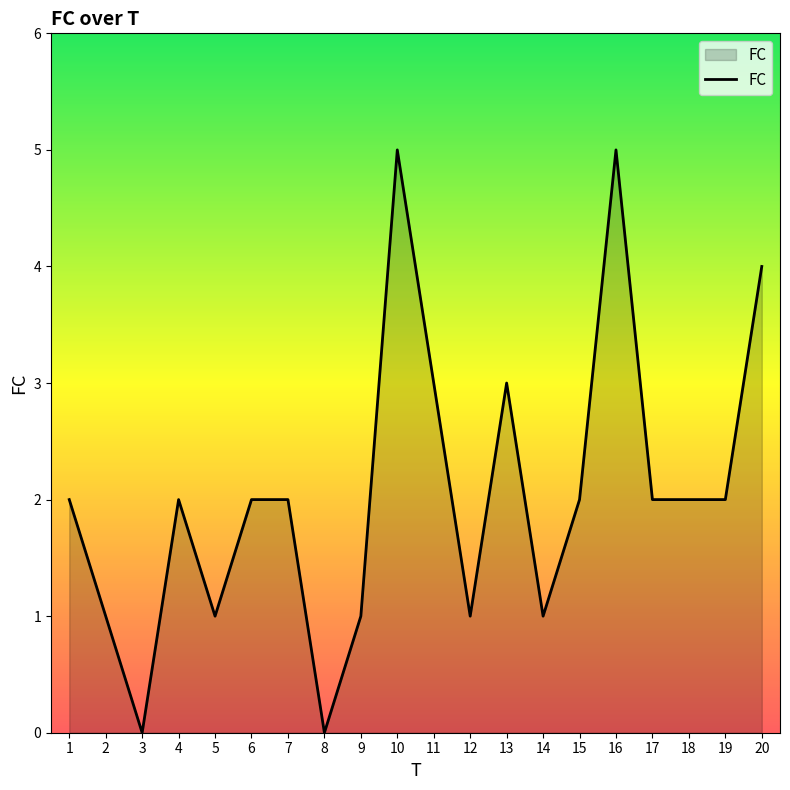

Reading left to right, list all the values displayed in this chart.

2	1	0	2	1	2	2	0	1	5	3	1	3	1	2	5	2	2	2	4